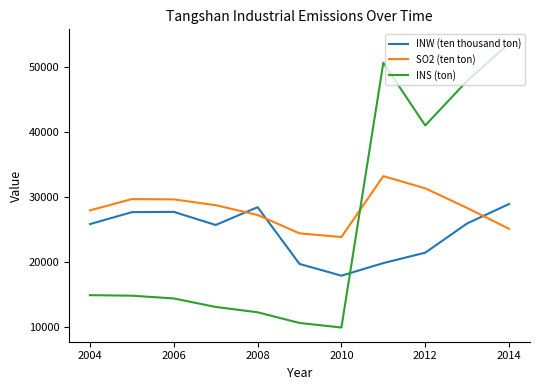

After their last crossing, which series has the higher values: INS (ton) or SO2 (ten ton)?

INS (ton)